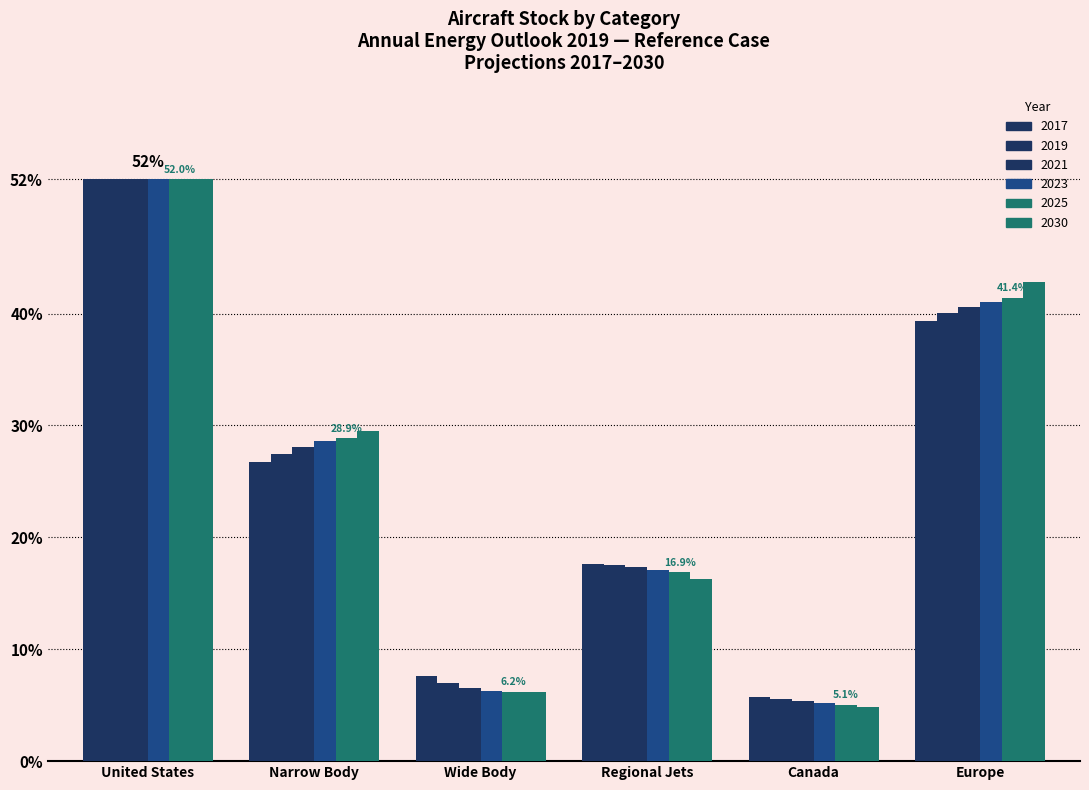

What is the label of the 3rd bar from the left?

Wide Body